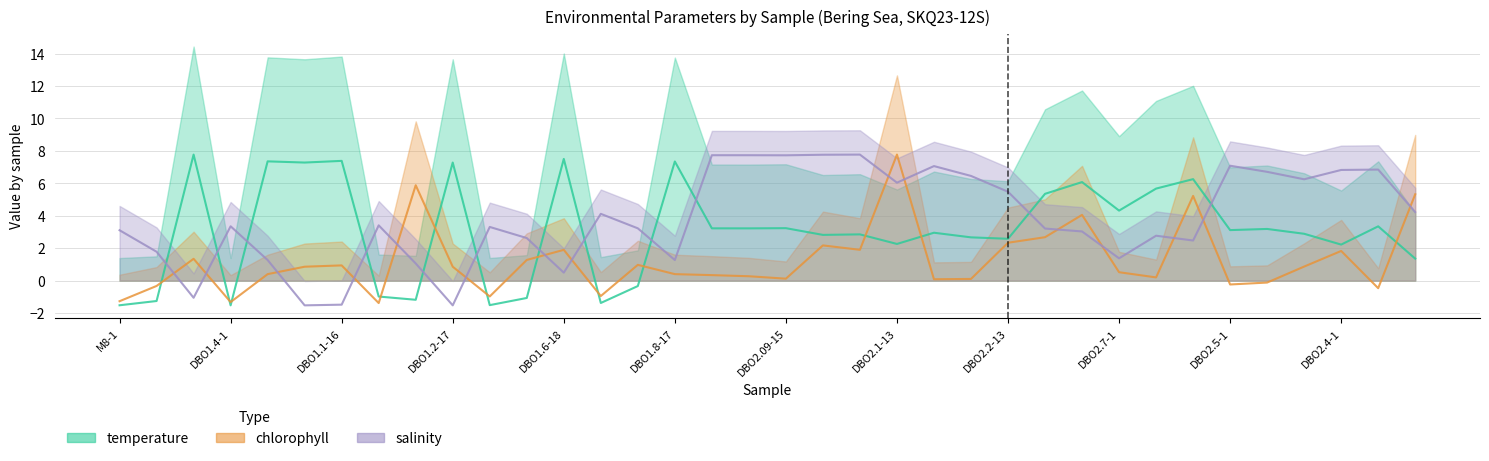

How many data points in chlorophyll are less than 0?

9